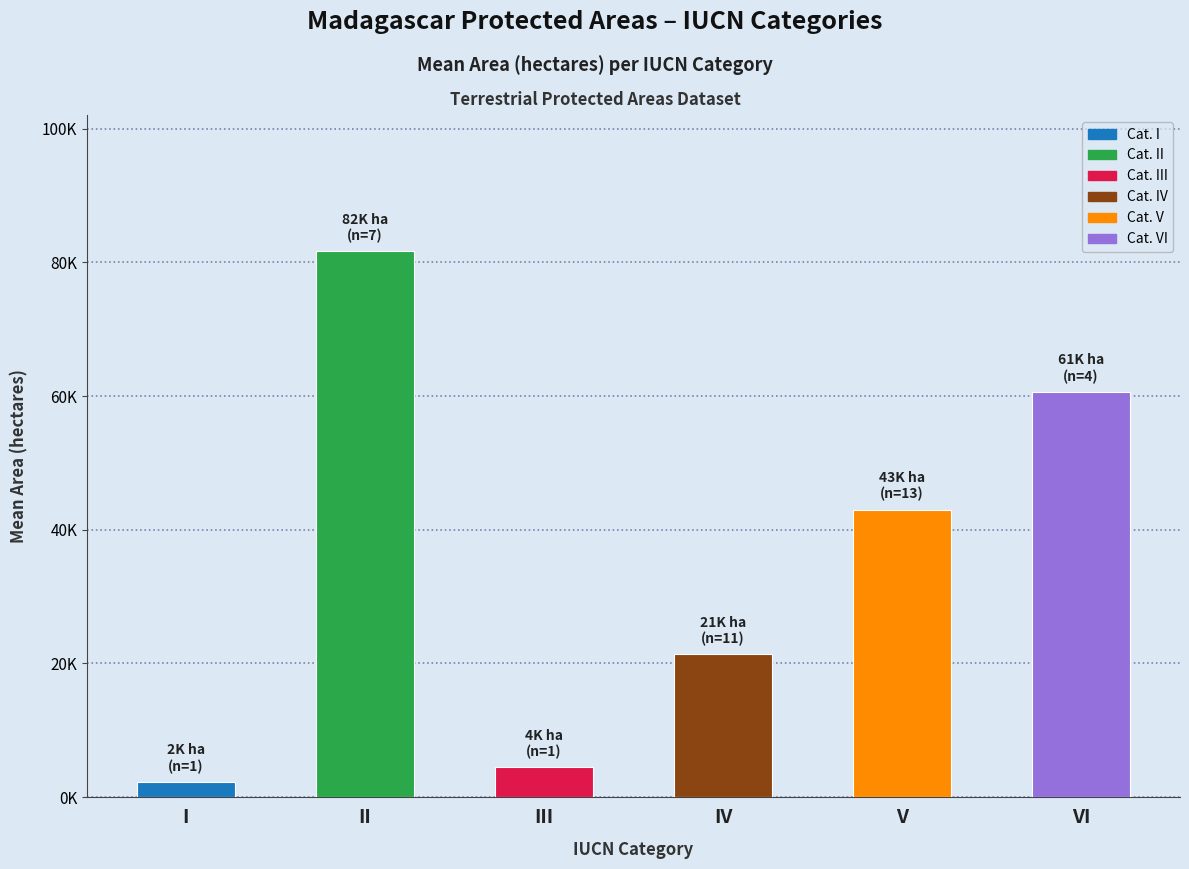

Does the chart contain any negative values?

No